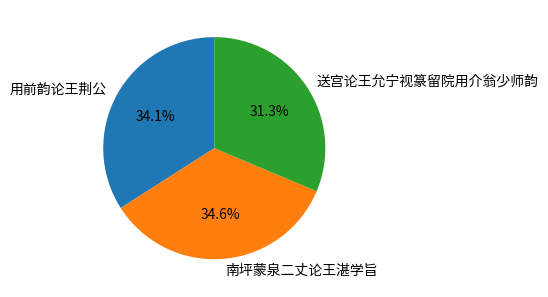

Which slice is the smallest?

送宫论王允宁视篆留院用介翁少师韵